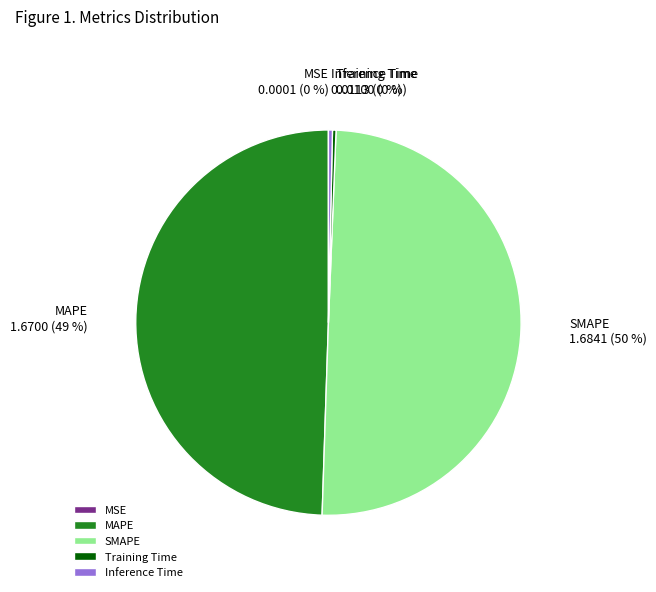

To the nearest percent, what portion does MAPE represent?

49%